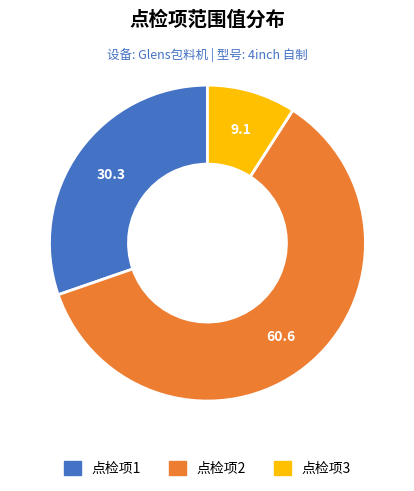

How many slices are in this pie chart?

3